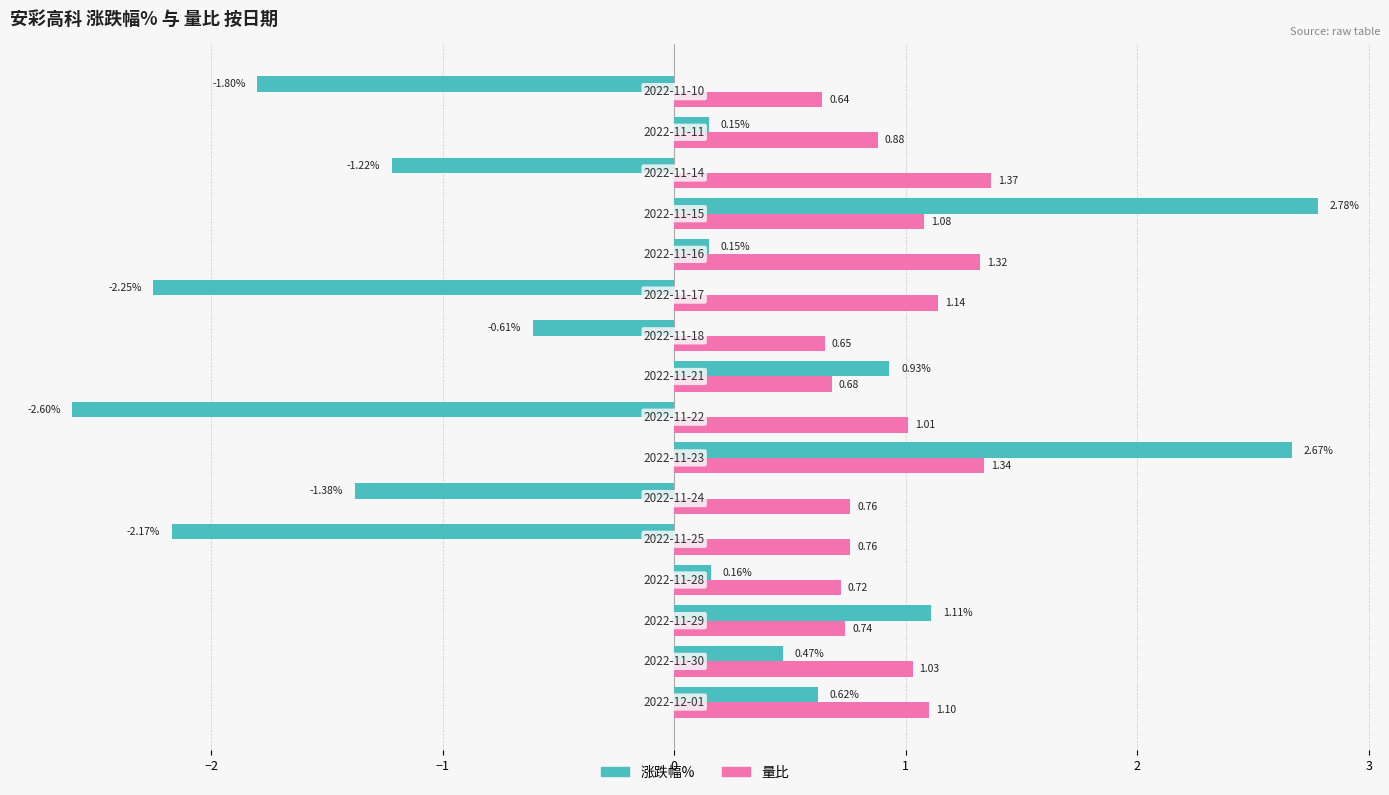

List the series in order of their overall mean, lowest first.

涨跌幅%, 量比